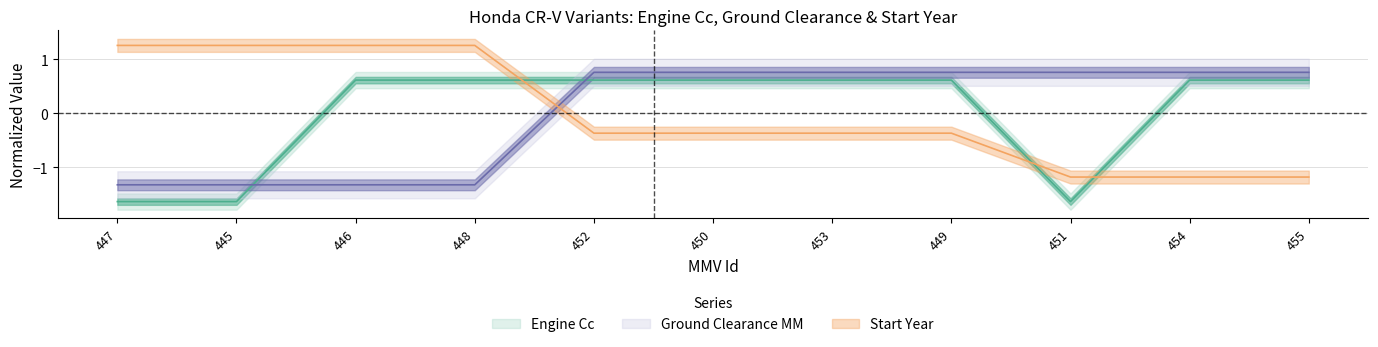

Reading left to right, extract all data points from this chart.

Engine Cc: -1.6	-1.6	0.6	0.6	0.6	0.6	0.6	0.6	-1.6	0.6	0.6
GroundClearance MM: -1.3	-1.3	-1.3	-1.3	0.8	0.8	0.8	0.8	0.8	0.8	0.8
Start Year: 1.3	1.3	1.3	1.3	-0.4	-0.4	-0.4	-0.4	-1.2	-1.2	-1.2